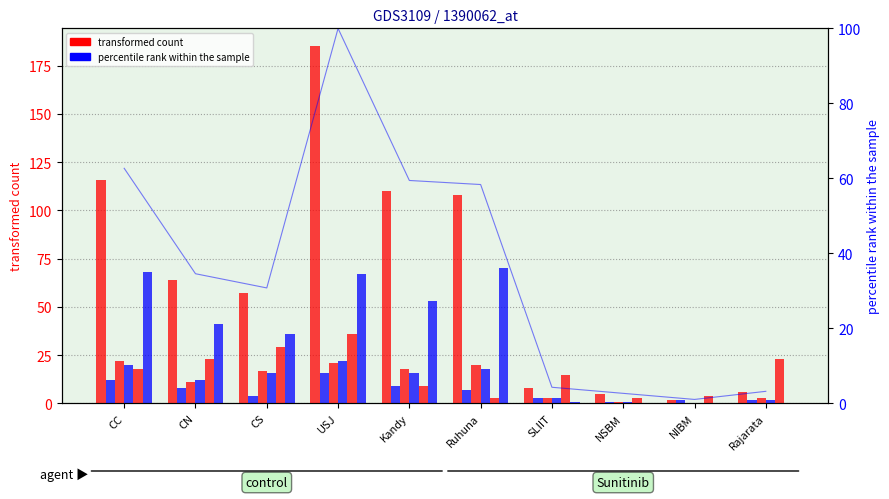

What is the greatest value displayed?

185